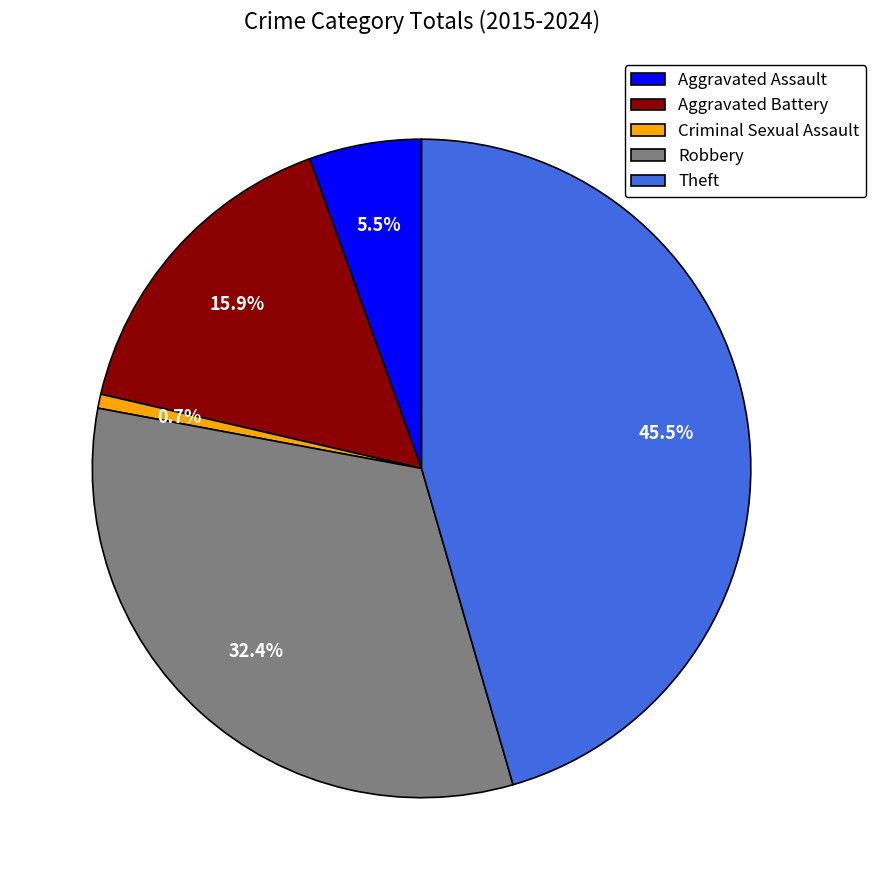

Is there any slice that represents more than half of the pie?

No